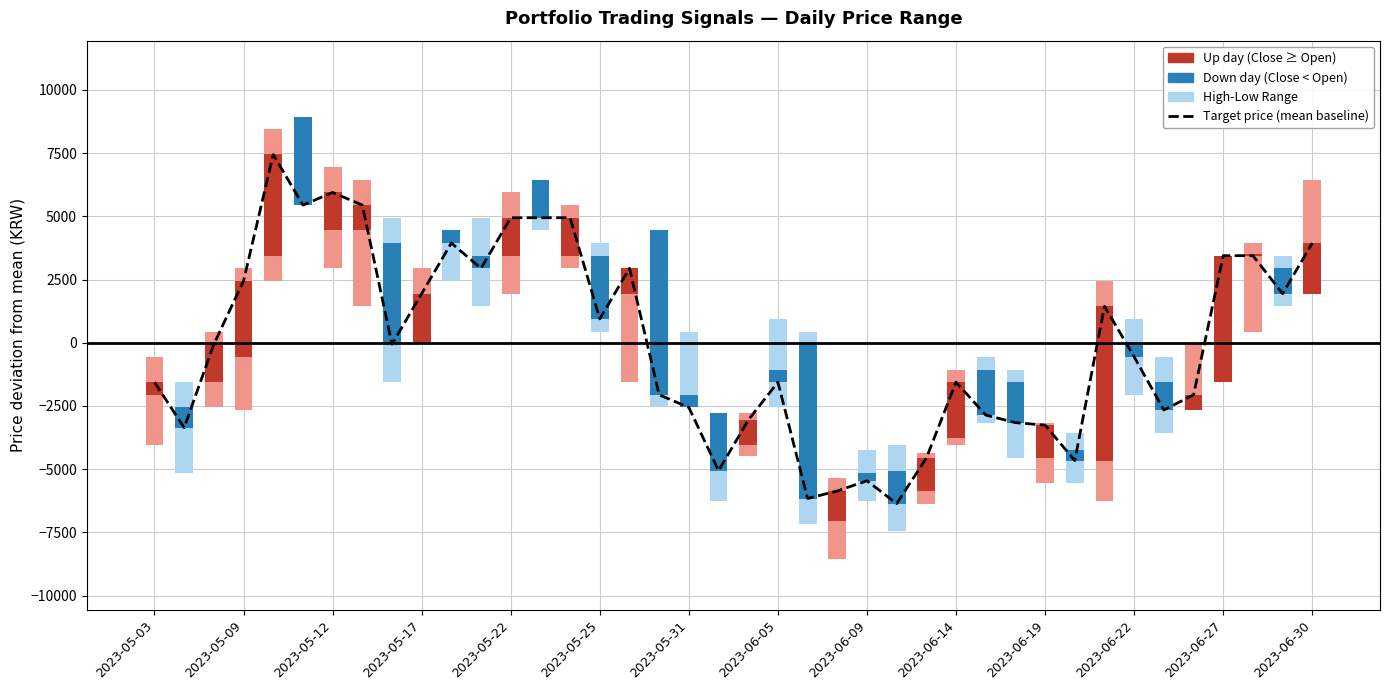

What is the greatest value displayed?

7442.5